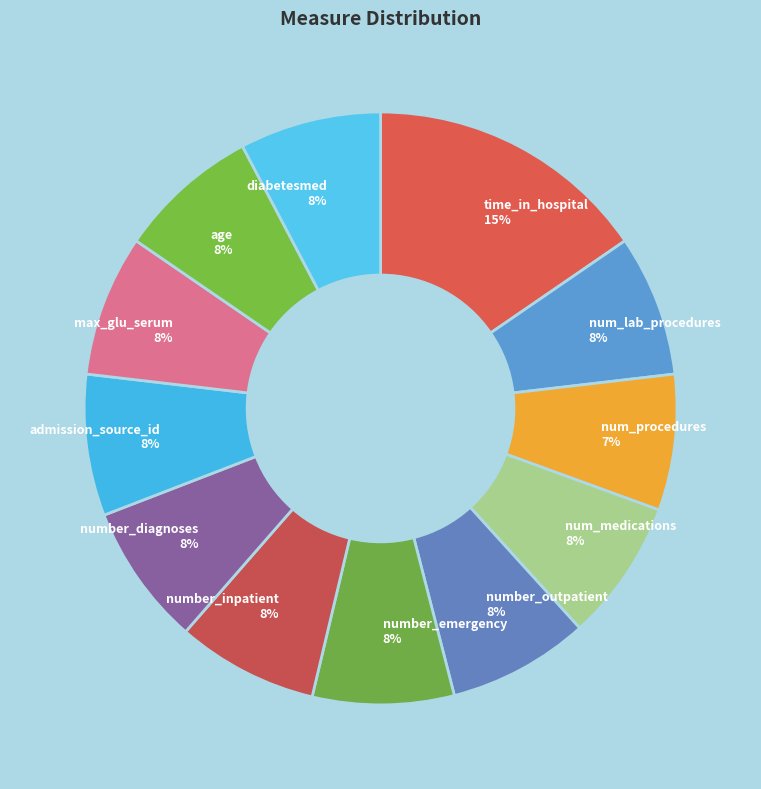

To the nearest percent, what is the average slice percentage?

8%